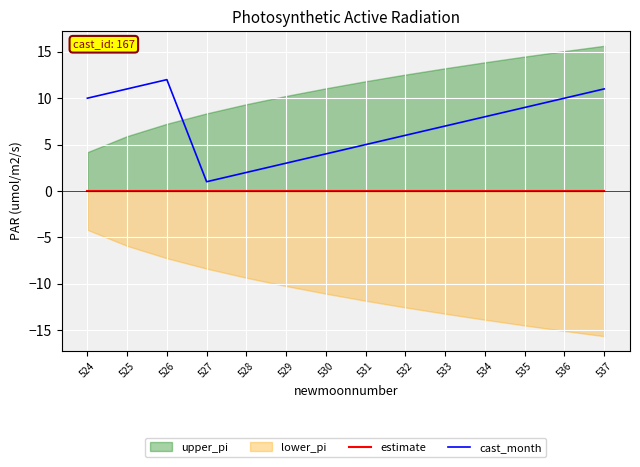

Where does the cast_month series first go above 8?

524